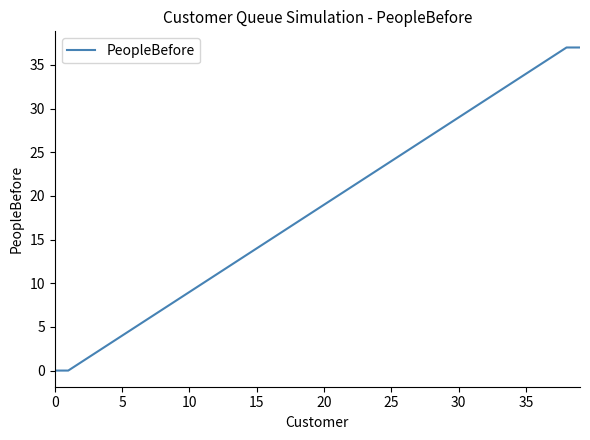

What is the difference between the maximum and minimum values?

37